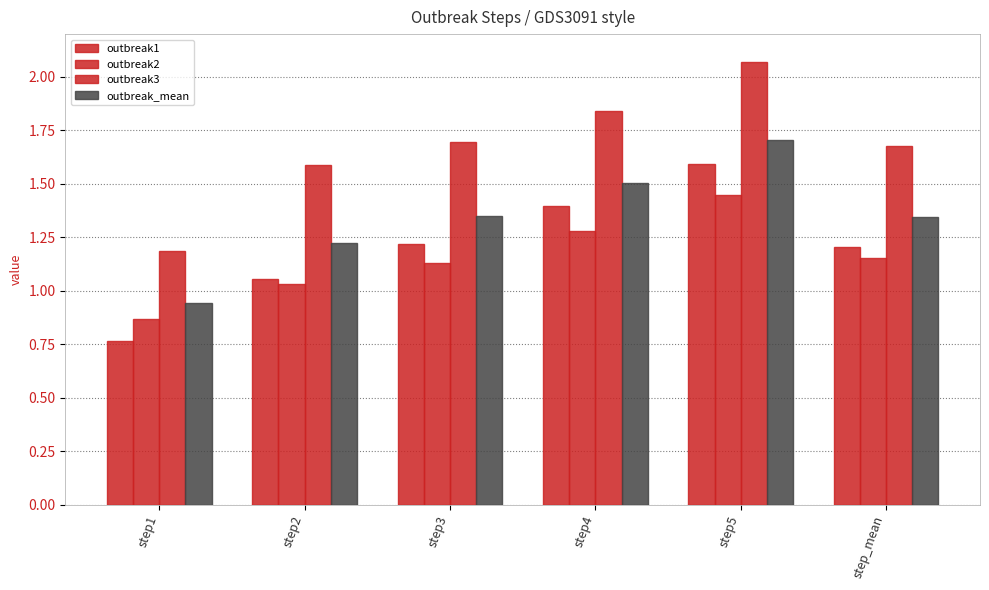

Reading left to right, extract all data points from this chart.

outbreak1: 0.8	1.1	1.2	1.4	1.6	1.2
outbreak2: 0.9	1.0	1.1	1.3	1.4	1.2
outbreak3: 1.2	1.6	1.7	1.8	2.1	1.7
outbreak_mean: 0.9	1.2	1.3	1.5	1.7	1.3